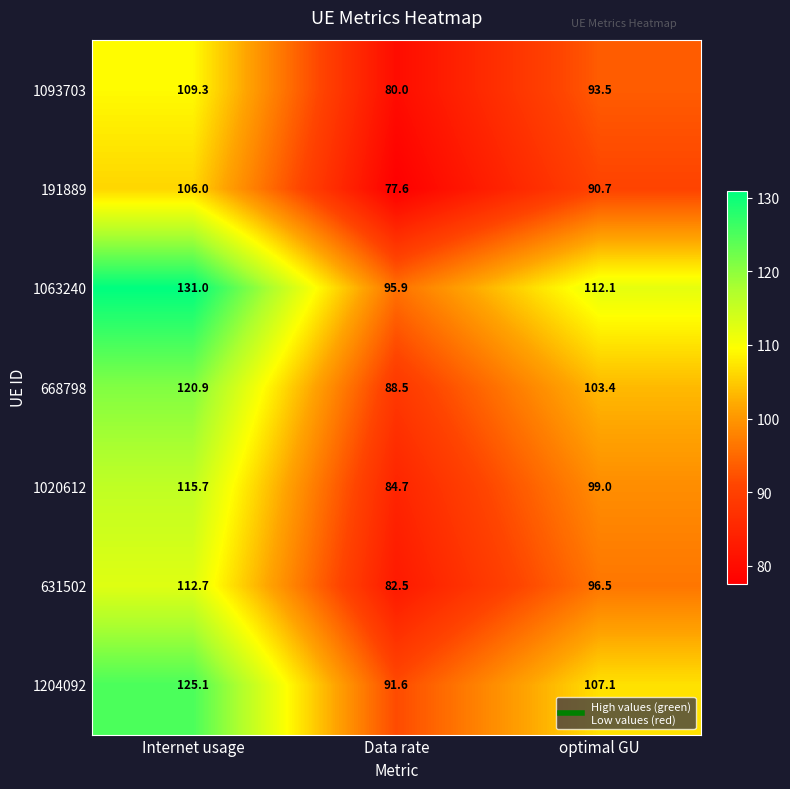

Between Internet usage and Data rate, which series saw the biggest shift?

1063240